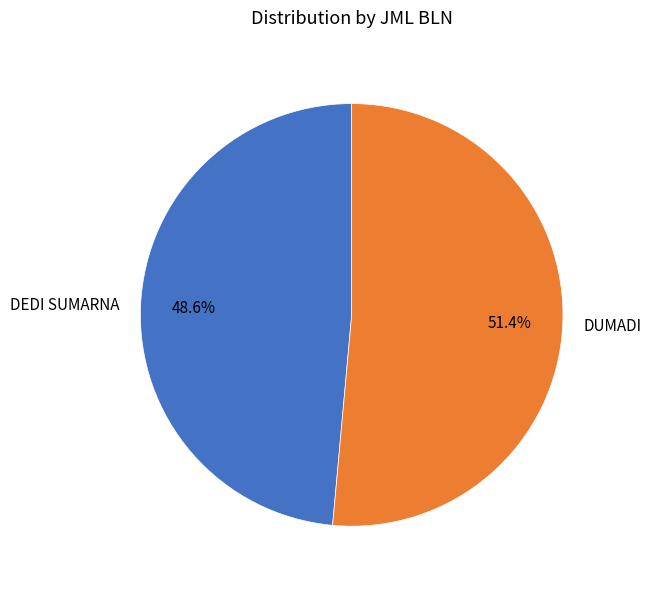

How many slices are in this pie chart?

2